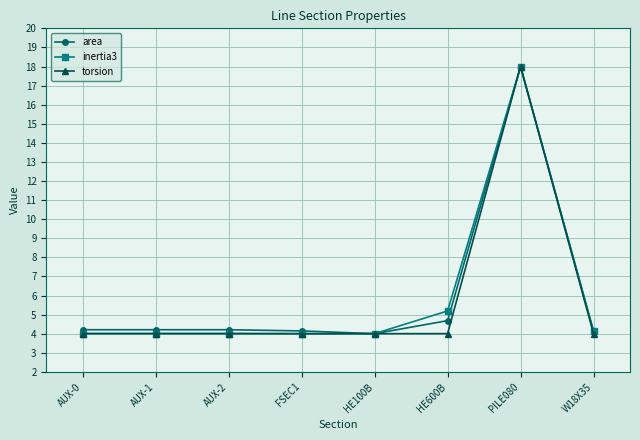

At which category is the sum across all series the highest?

PILE080